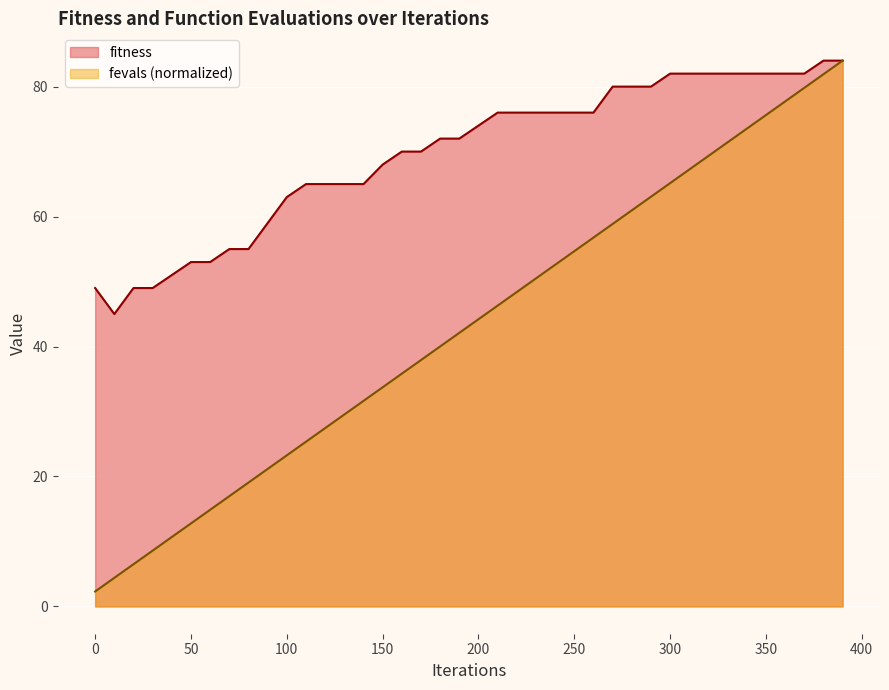

The fevals series shows 21.2 at 90. True or false?

True